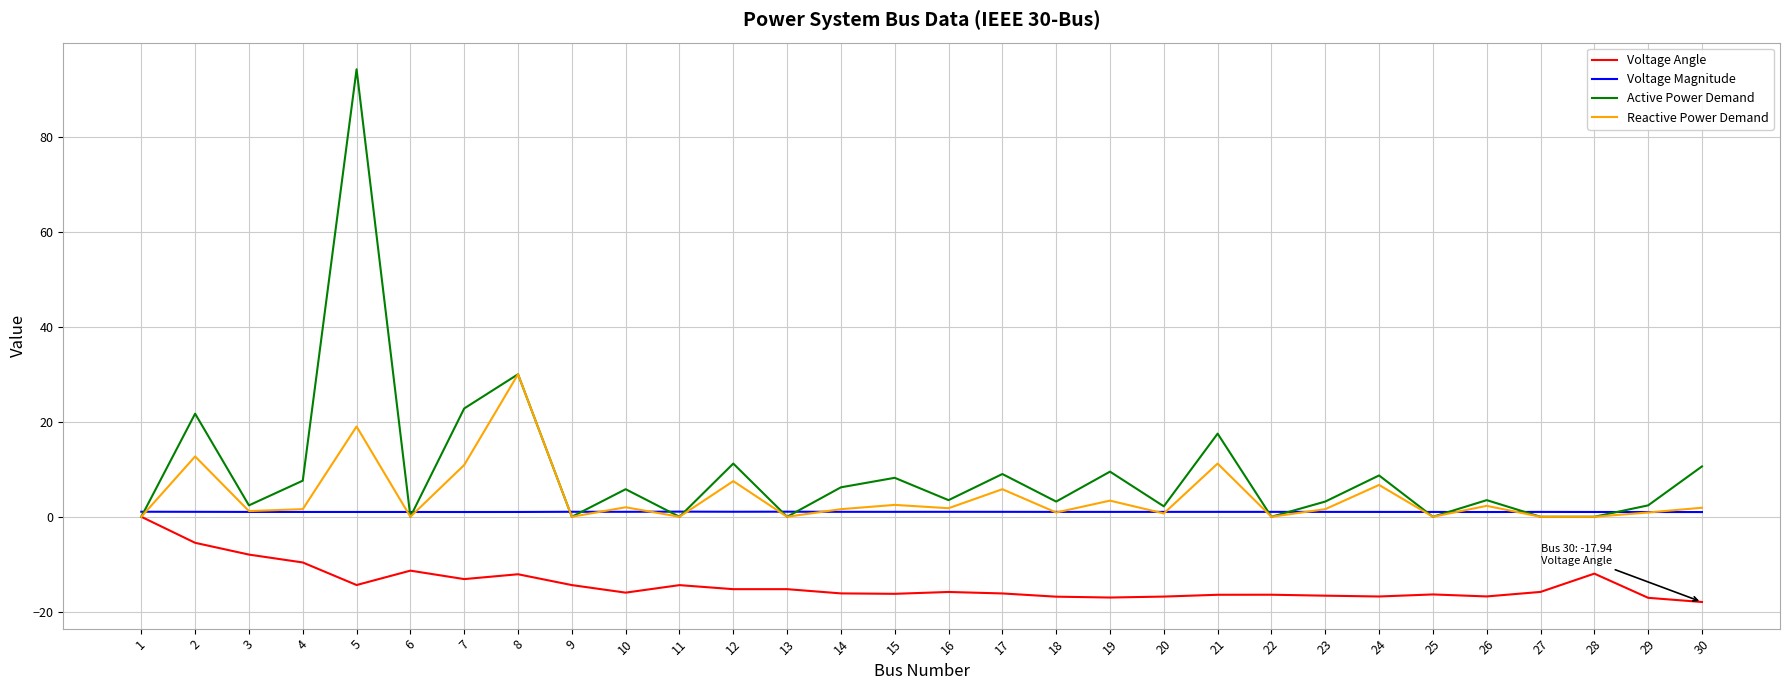

What are all the series names shown in the legend?

Voltage Angle, Voltage Magnitude, Active Power Demand, Reactive Power Demand